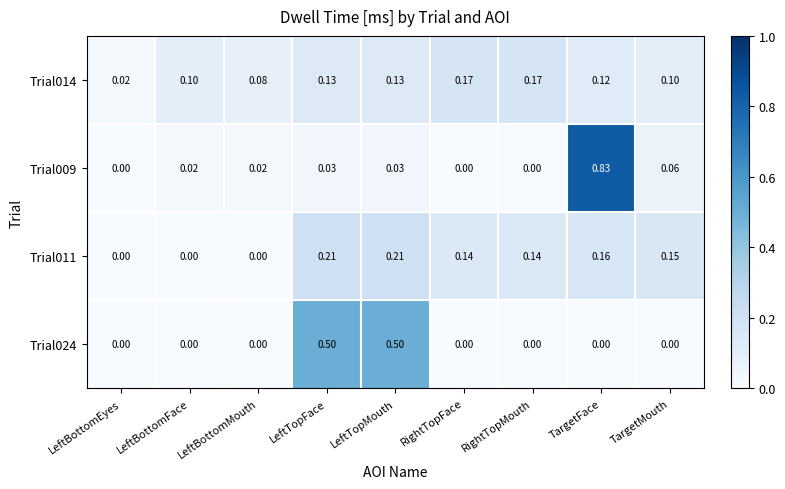

Is the value of Trial014 at LeftBottomEyes greater than the value of Trial009 at RightTopFace?

Yes